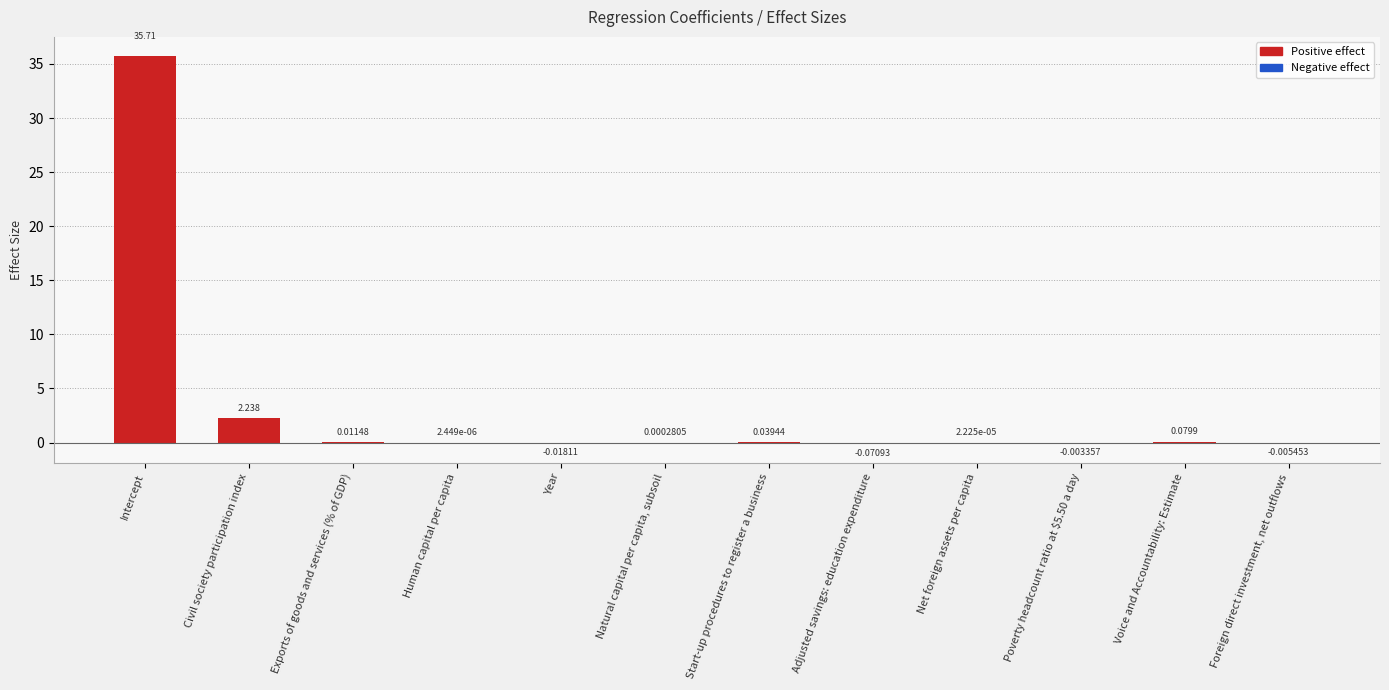

Which category has the highest value across all series?

Intercept